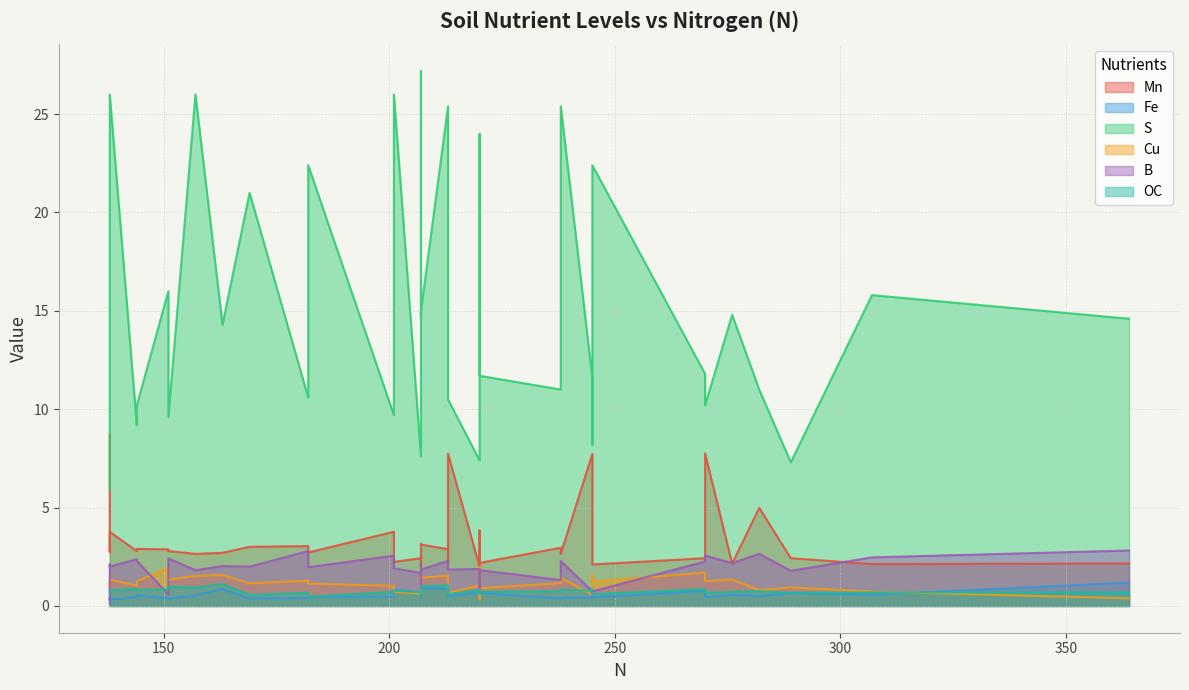

True or false: Cu and OC intersect in this chart.

True